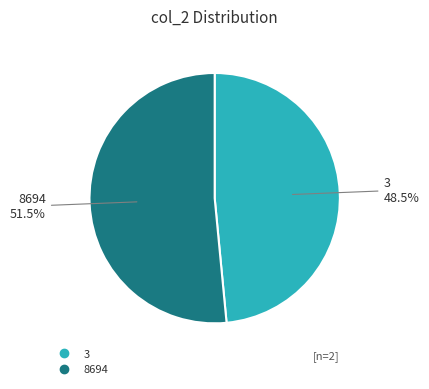

To the nearest percent, what is the average slice percentage?

50%